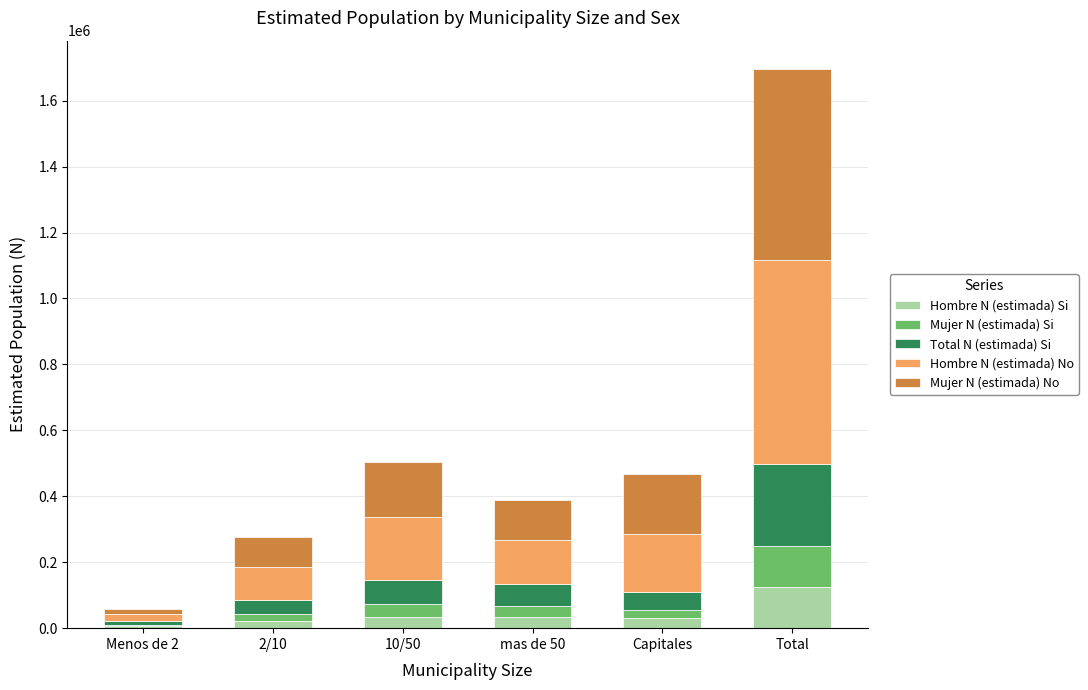

At which label does Hombre N (estimada) Si reach its peak?

Total